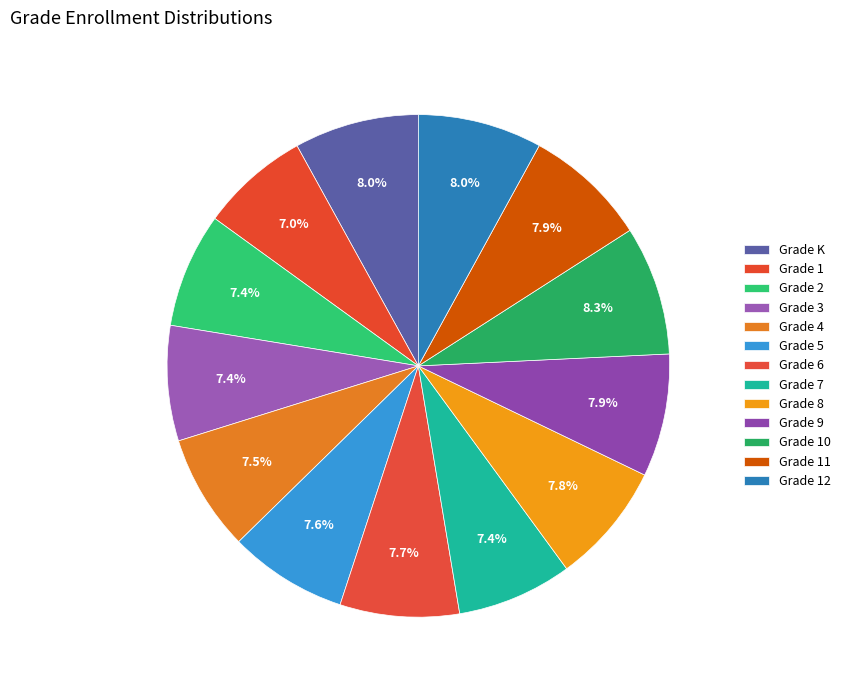

Count the number of slices in the pie.

13